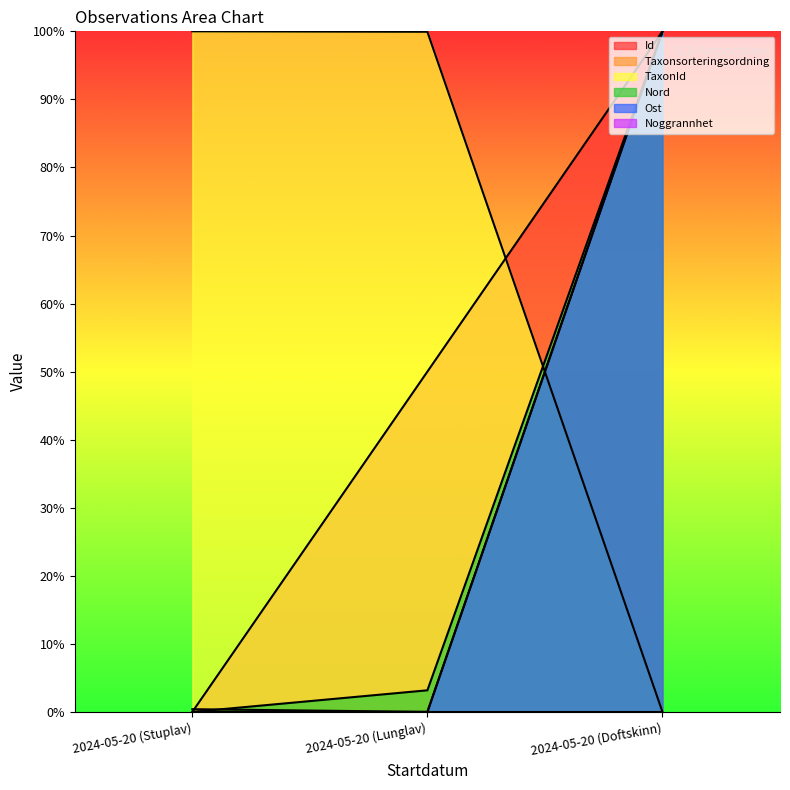

How many lines are shown in the chart?

6